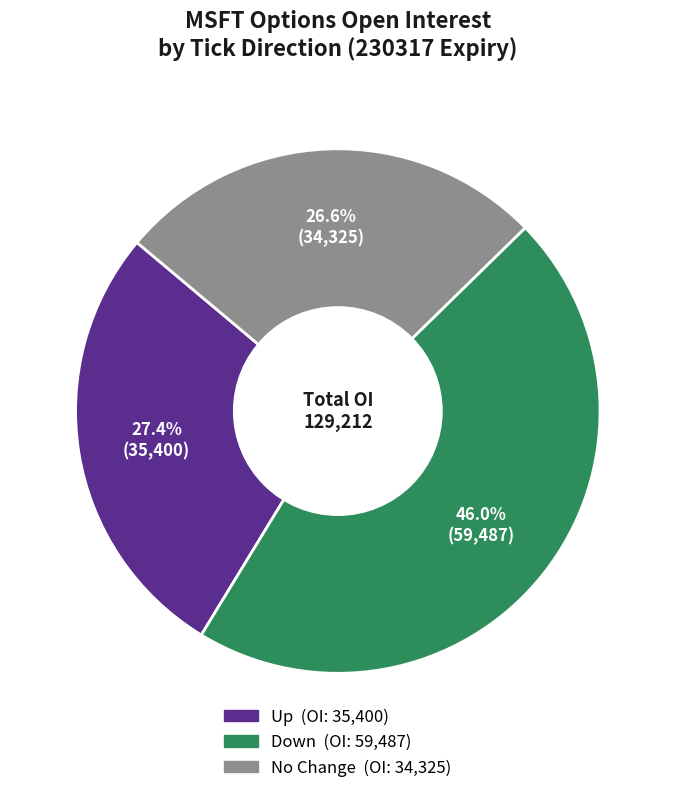

Does any single category account for the majority?

No